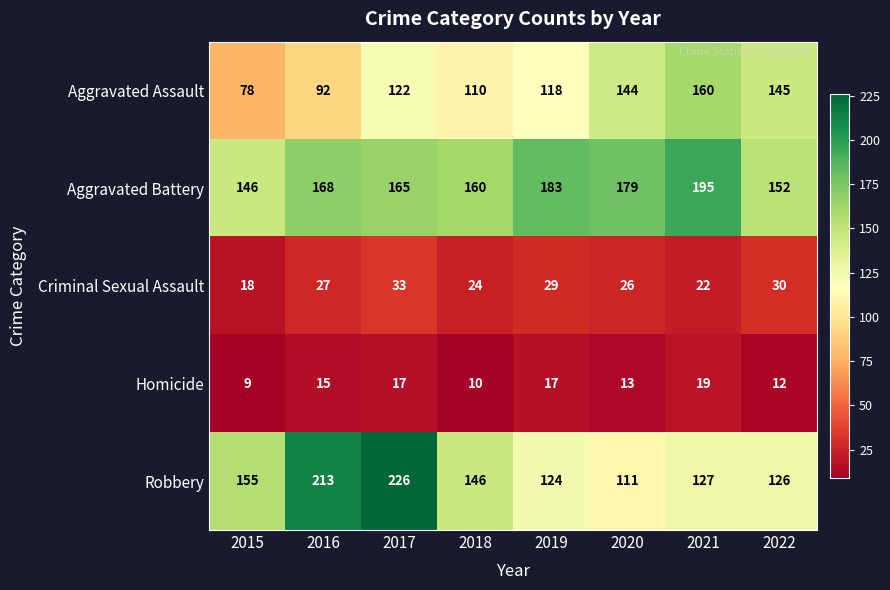

At how many categories does at least one series exceed 117?

8